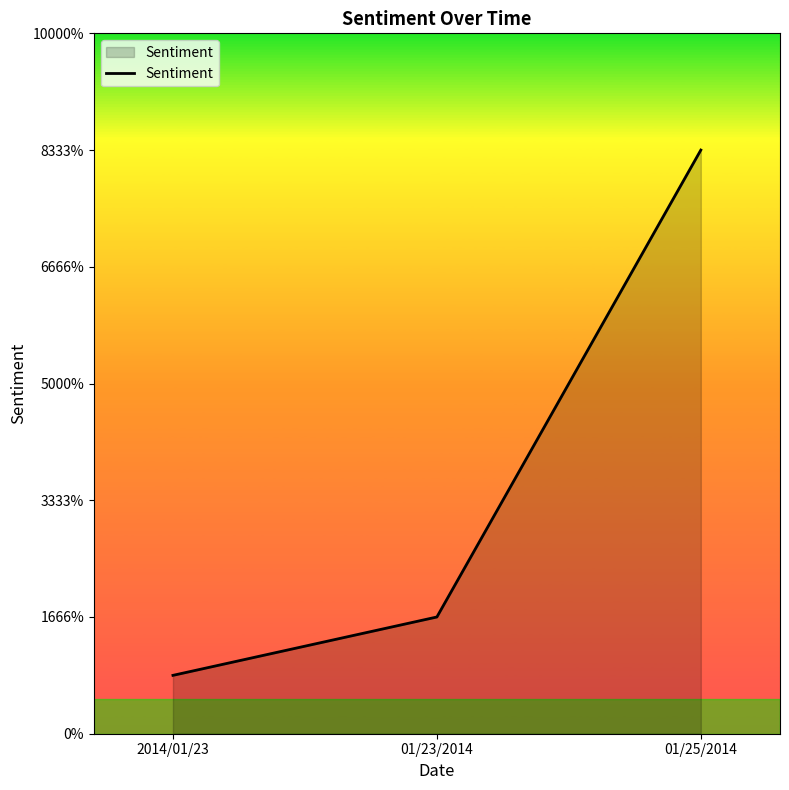

Reading left to right, list all the values displayed in this chart.

2014/01/23=0.5	01/23/2014=1.0	01/25/2014=5.0